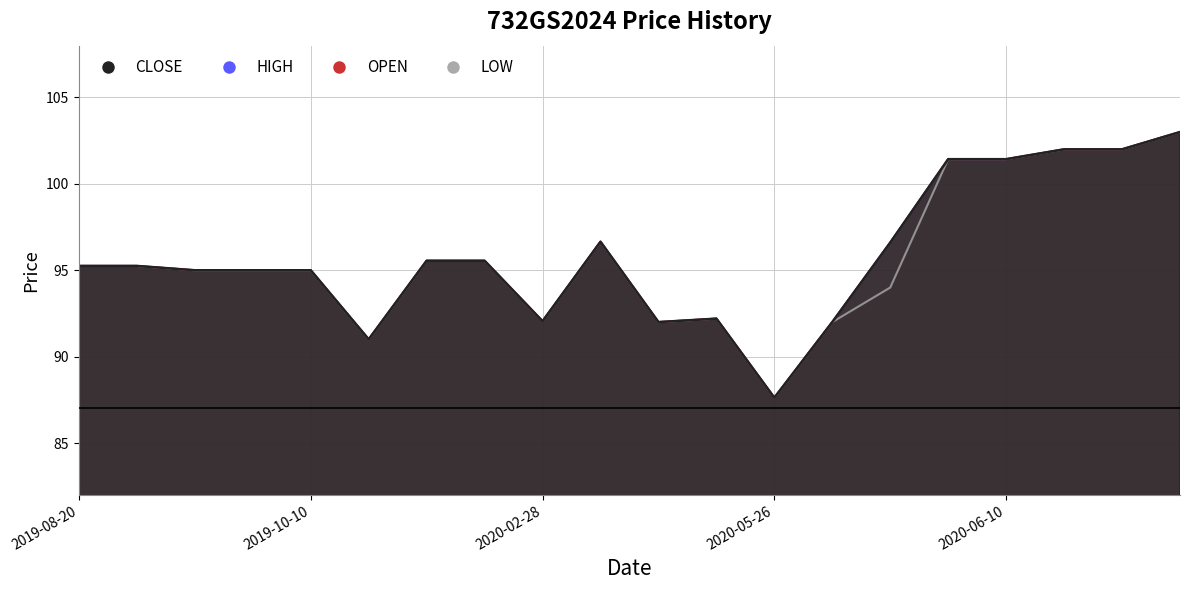

Is it true that OPEN equals 95.0 at 2019-10-03?

True